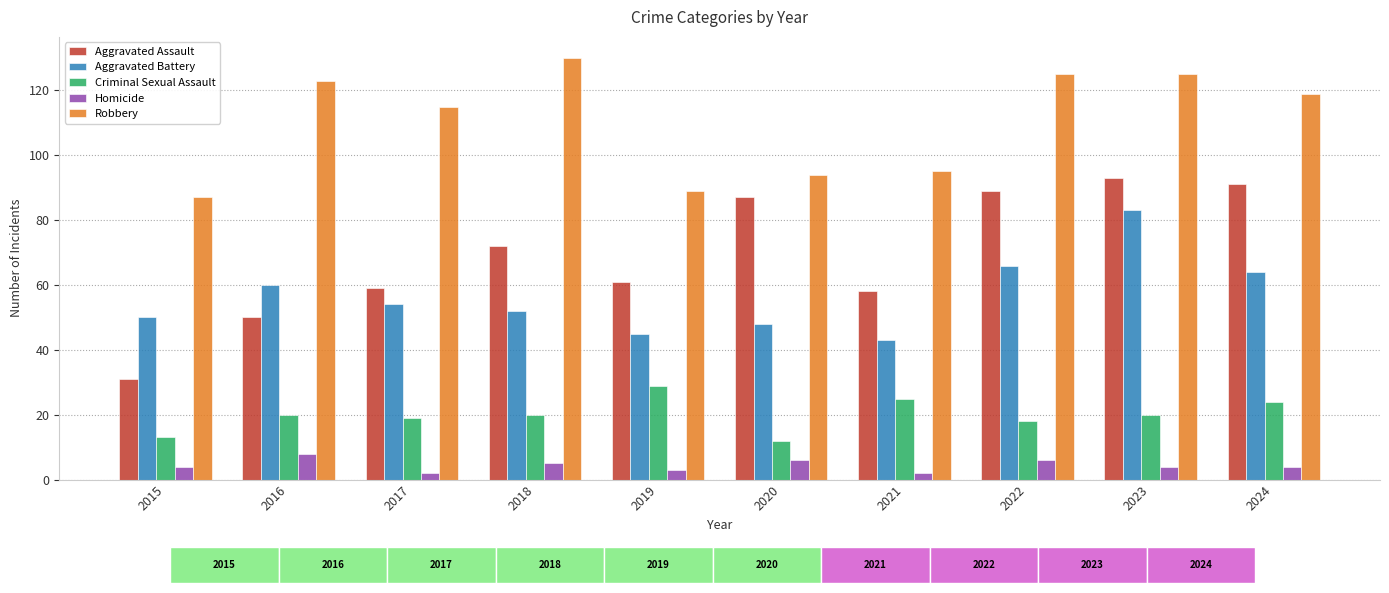

Are the bars grouped side by side (vs. stacked)?

Yes